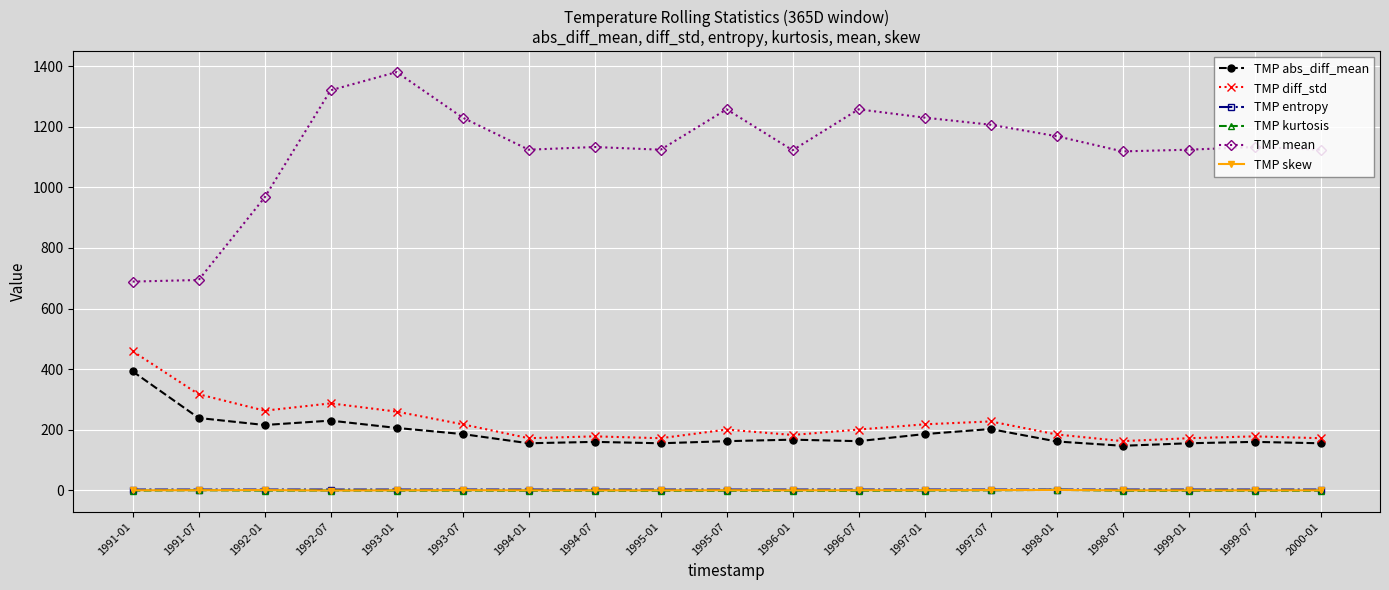

Is it true that TMP mean equals 694.1 at 1991-07?

True